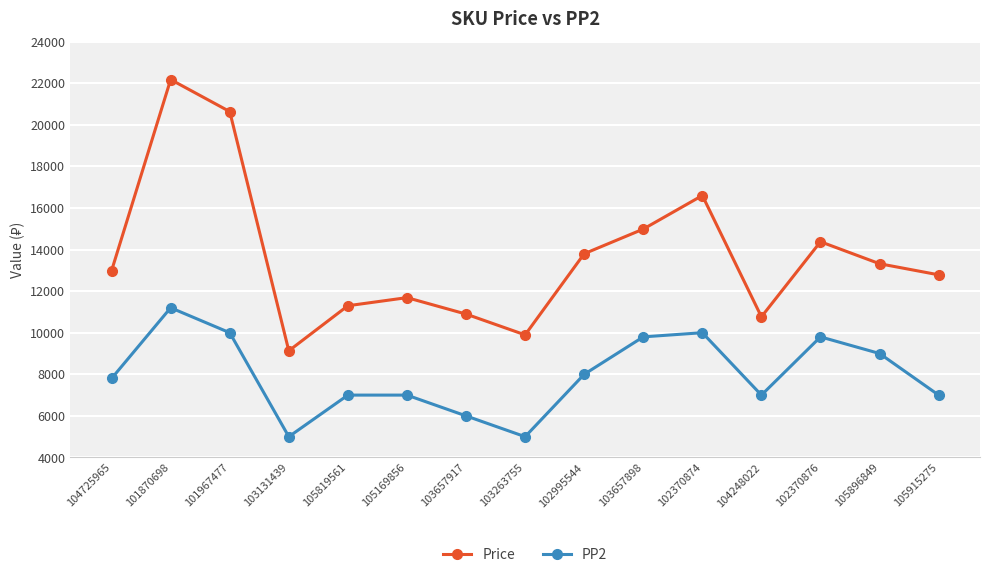

Reading left to right, list all the values displayed in this chart.

Price: 12983	22173	20634	9130	11297	11687	10896	9896	13798	14983	16598	10765	14375	13317	12784
PP2: 7800	11200	10000	5000	7000	7000	6000	5000	8000	9800	10000	7000	9800	9000	7000